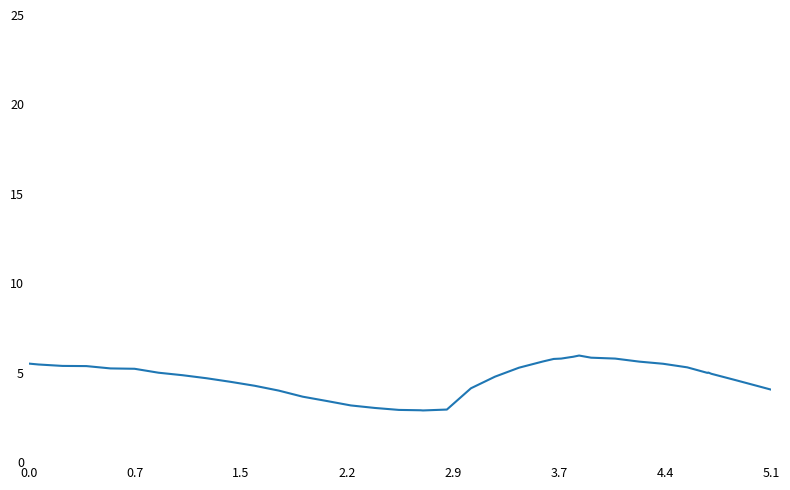

What is the difference between the maximum and second lowest values?

3.1